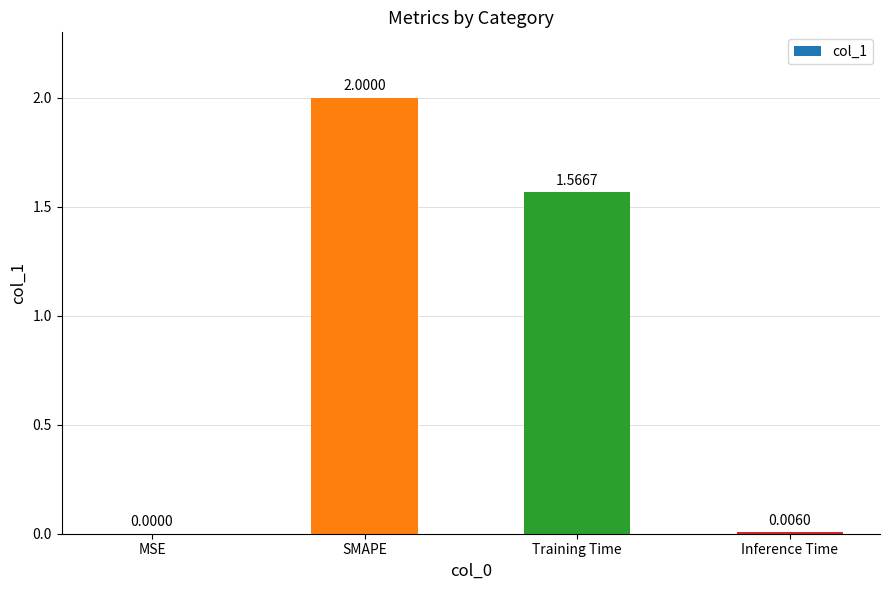

Which category has the highest value across all series?

SMAPE